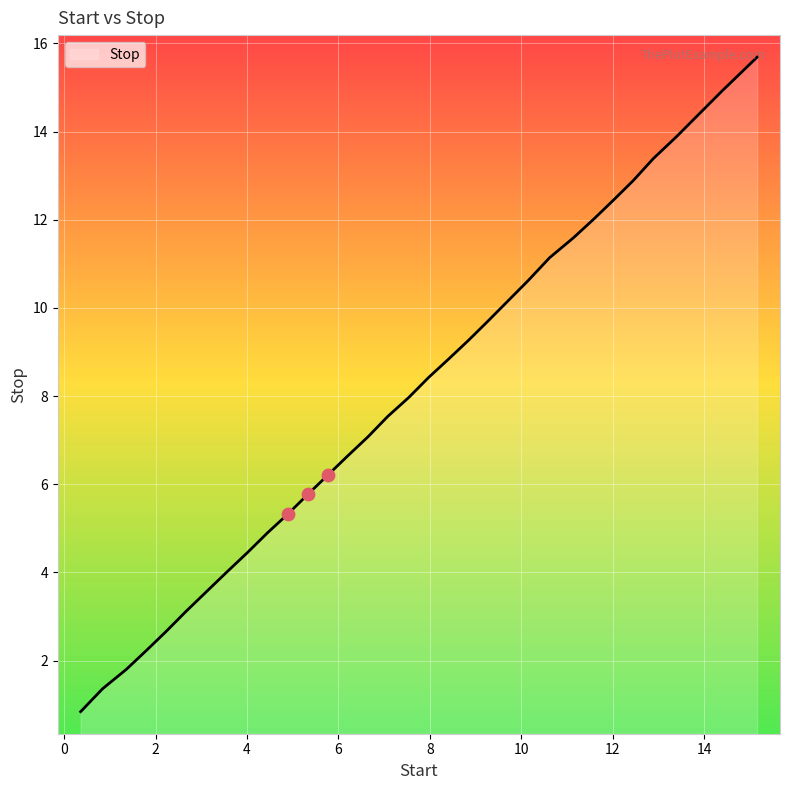

What is the smallest value displayed?

0.8